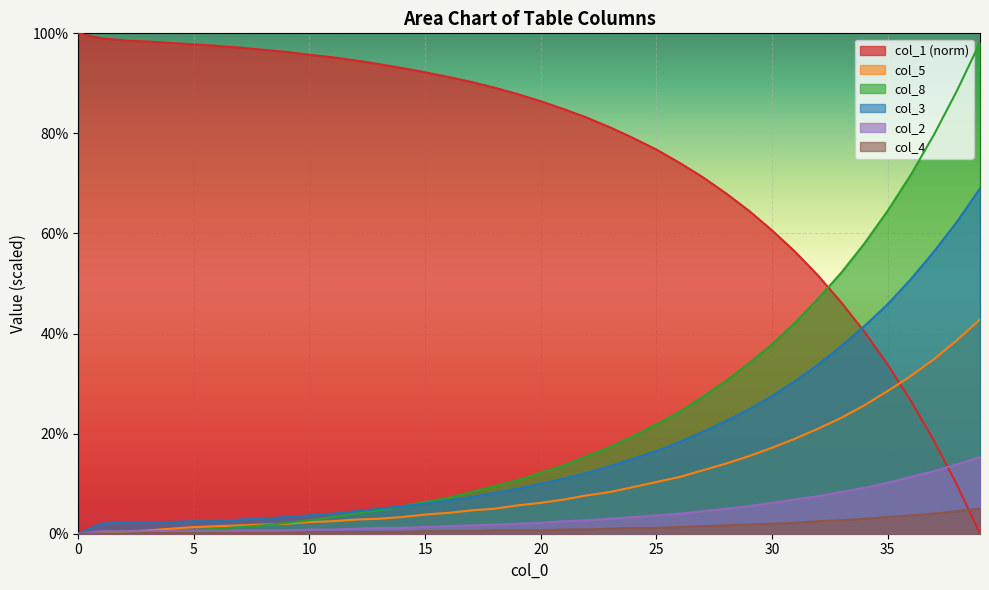

True or false: col_2 has more than 1 interior local peaks.

False